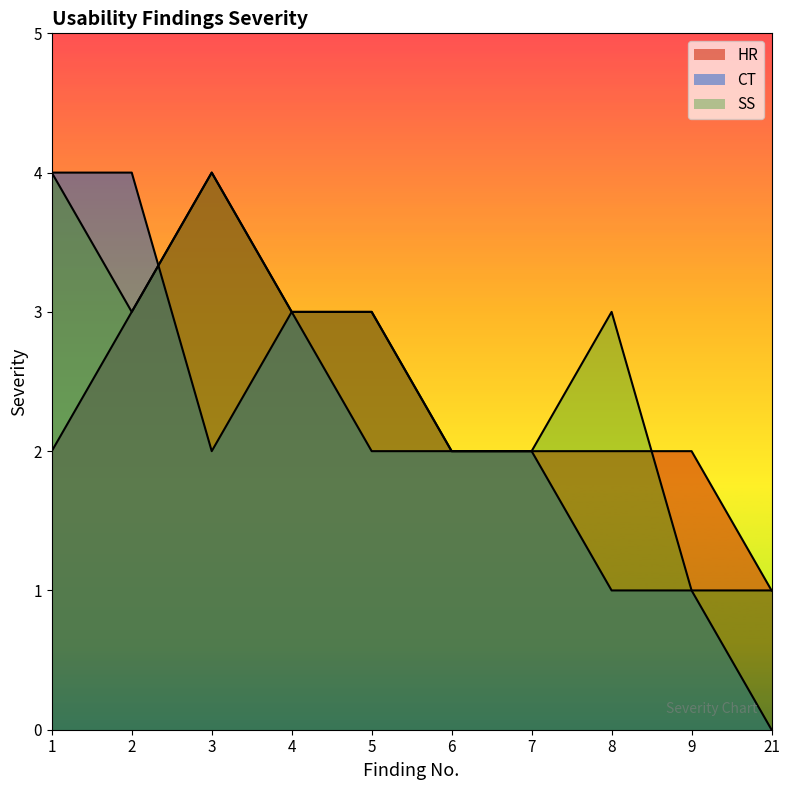

Reading right to left, what are all the values shown in this chart?

HR: 21=1	9=2	8=2	7=2	6=2	5=3	4=3	3=4	2=3	1=2
CT: 21=0	9=1	8=1	7=2	6=2	5=2	4=3	3=2	2=4	1=4
SS: 21=1	9=1	8=3	7=2	6=2	5=3	4=3	3=4	2=3	1=4